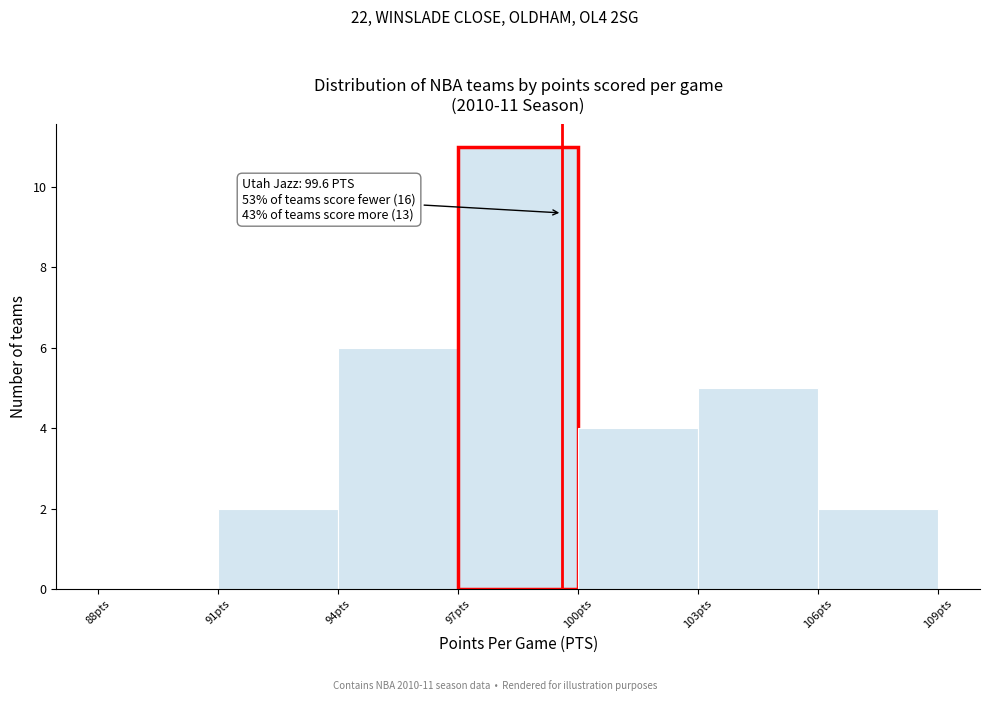

Over which range of the x-axis is the bar tallest?

97 to 100